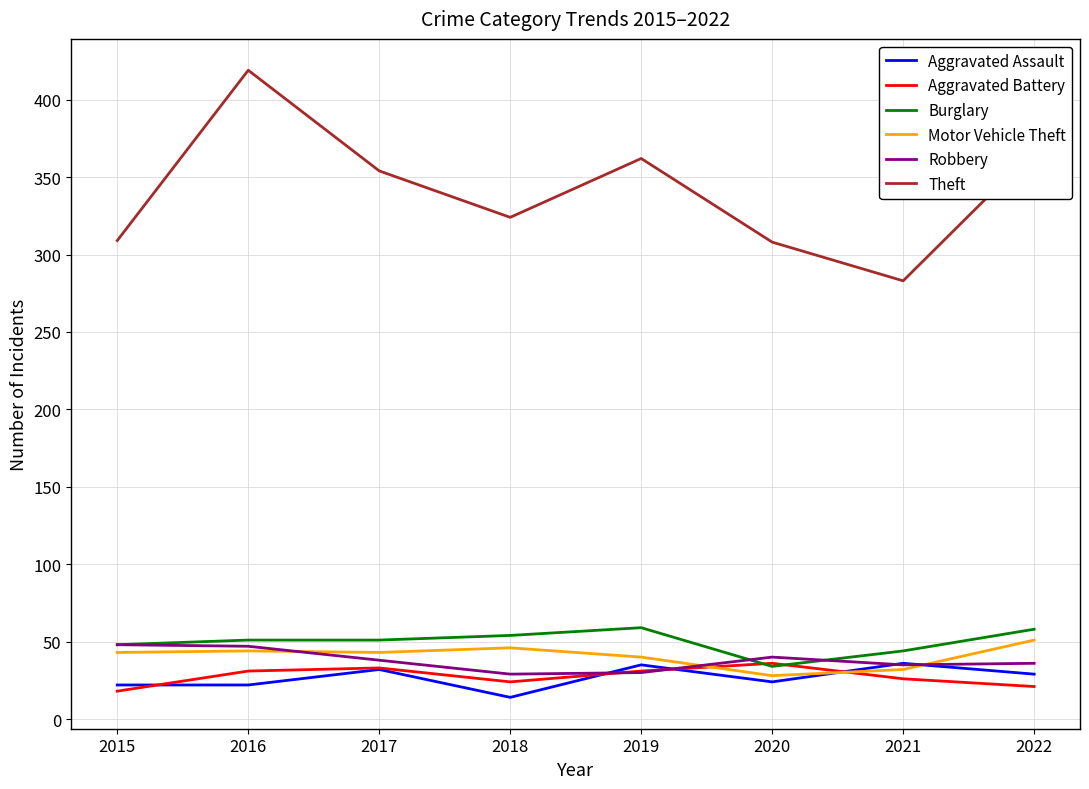

How many times do Motor Vehicle Theft and Aggravated Battery cross each other?

2